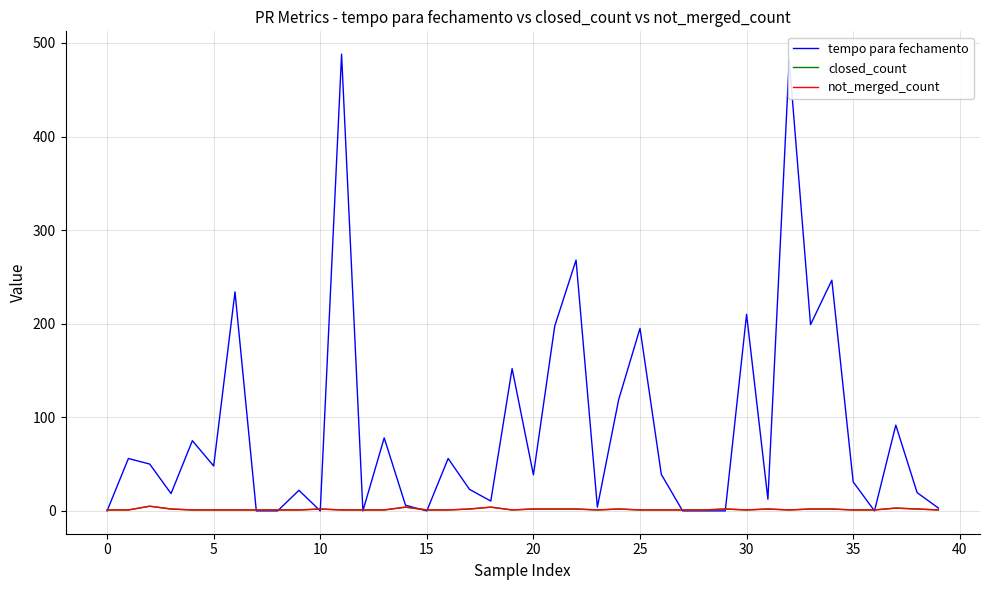

At which category is the sum across all series the highest?

11